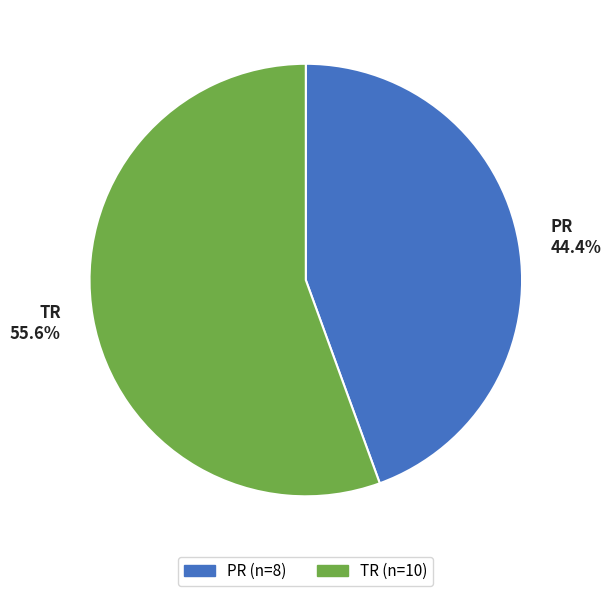

To the nearest percent, what is the combined percentage of TR and PR?

100%